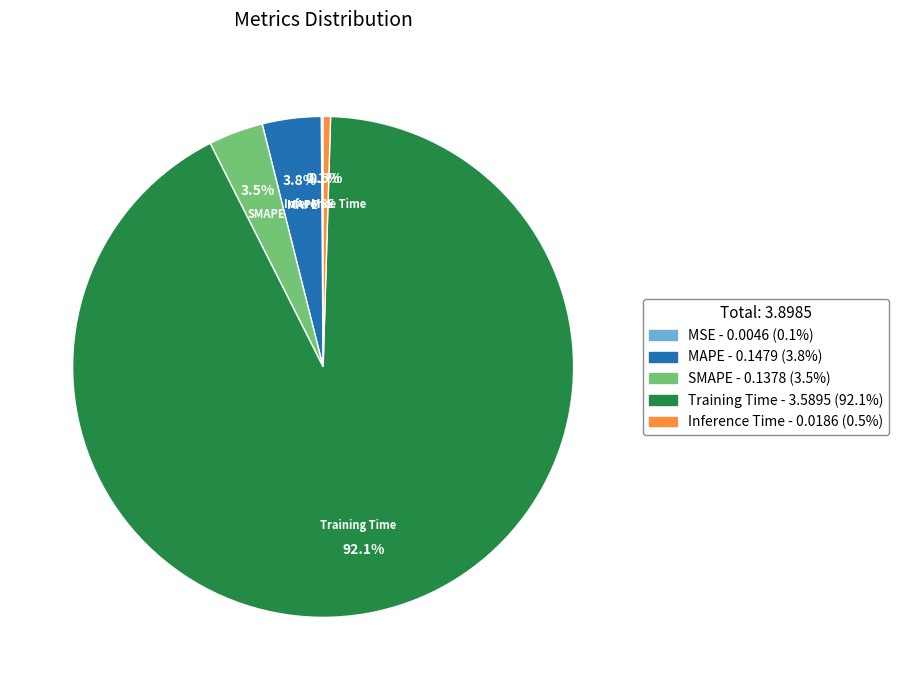

True or false: SMAPE accounts for 4% of the total.

True